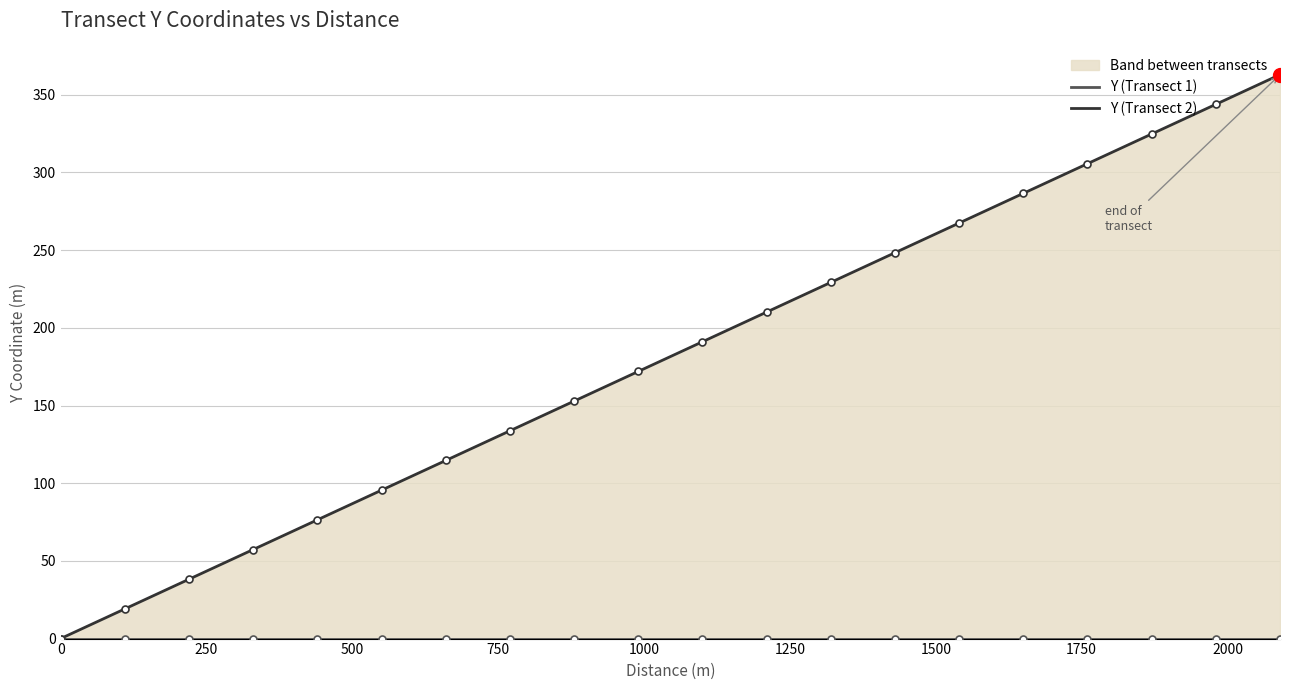

How many categories are shown in the chart?

20